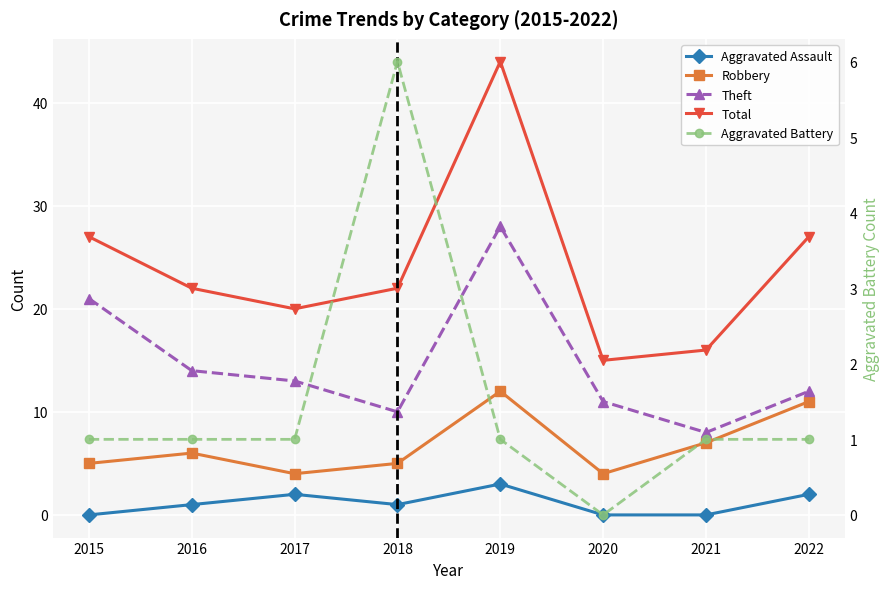

Read the Robbery value at 2017.

4